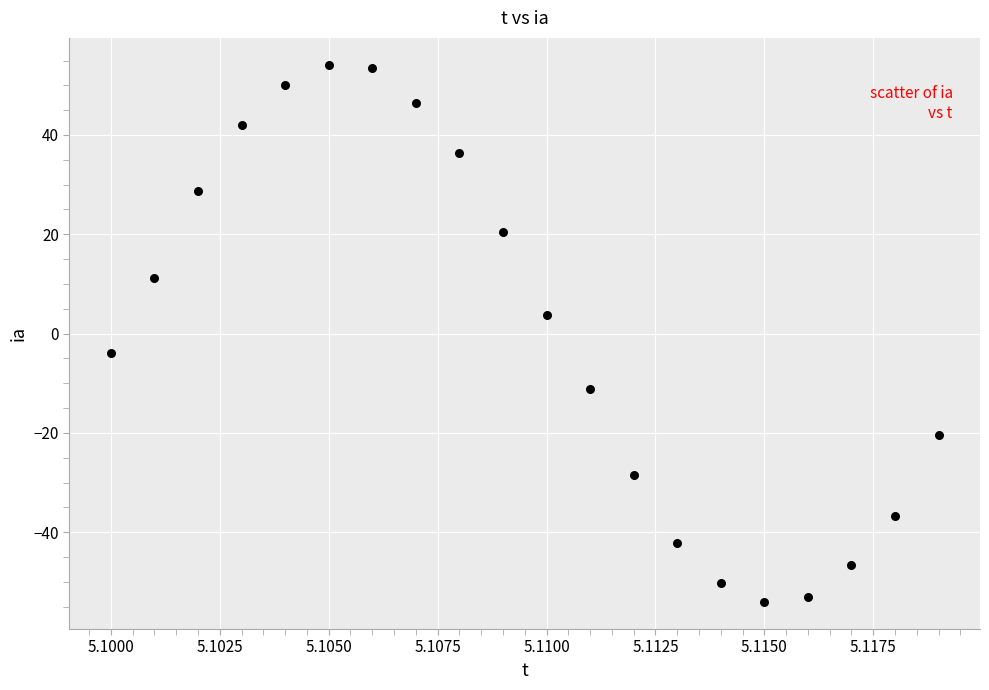

What is the range of Y values (max minus min)?

108.2